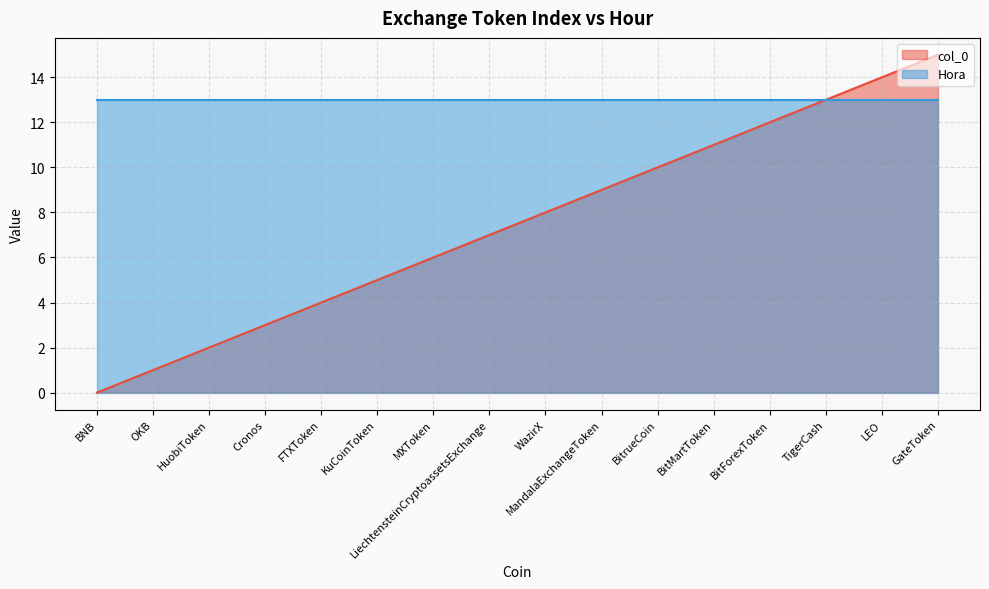

Does the chart have visible grid lines?

Yes